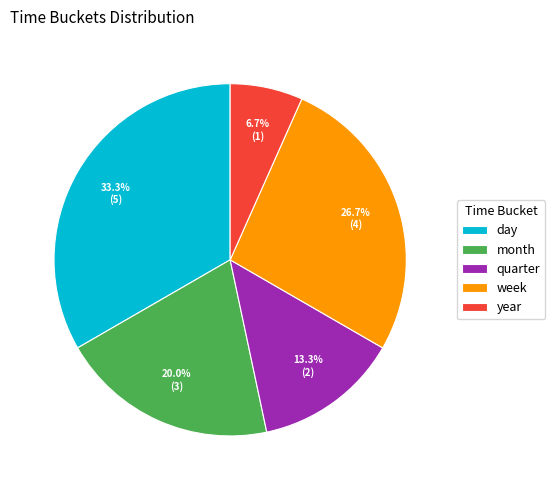

How many slices are in this pie chart?

5